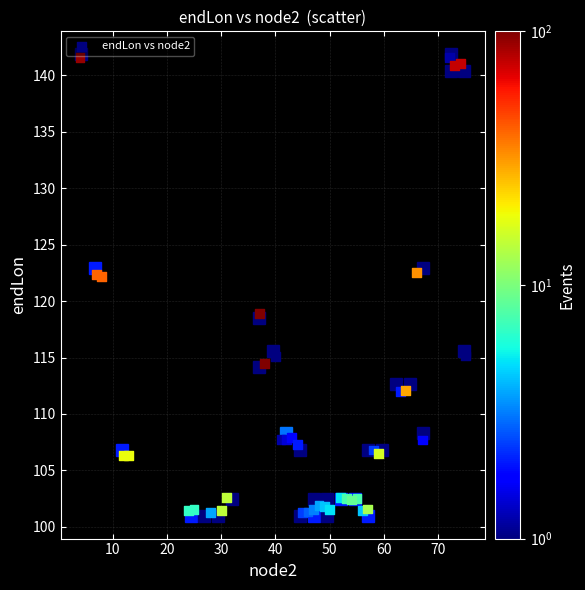

What is the range of Y values (max minus min)?

40.3